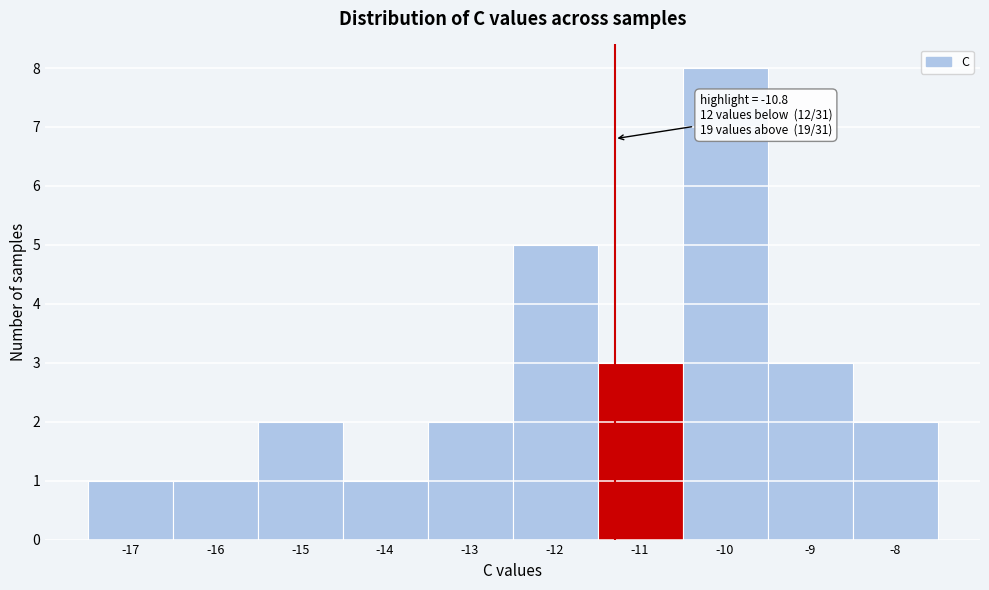

Reading left to right, extract all data points from this chart.

-17=1	-16=1	-15=2	-14=1	-13=2	-12=5	-11=3	-10=8	-9=3	-8=2